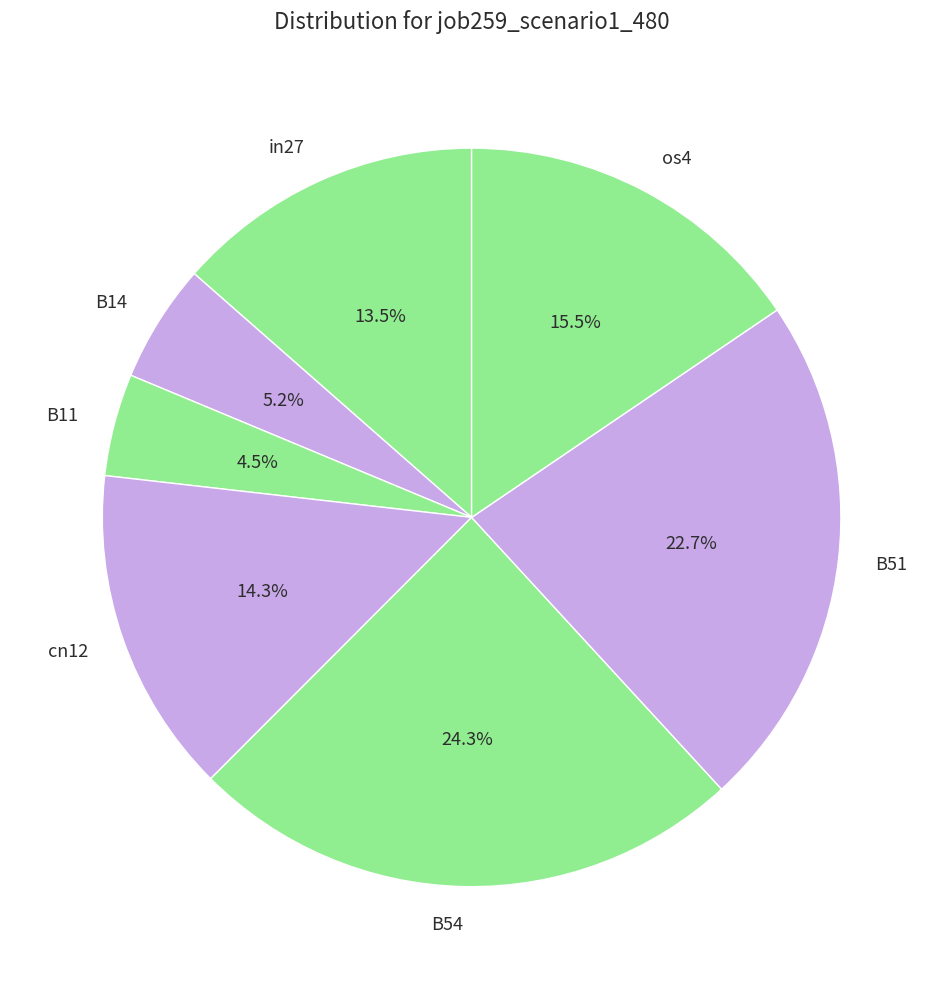

To the nearest percent, what is the combined percentage of B11 and in27?

18%